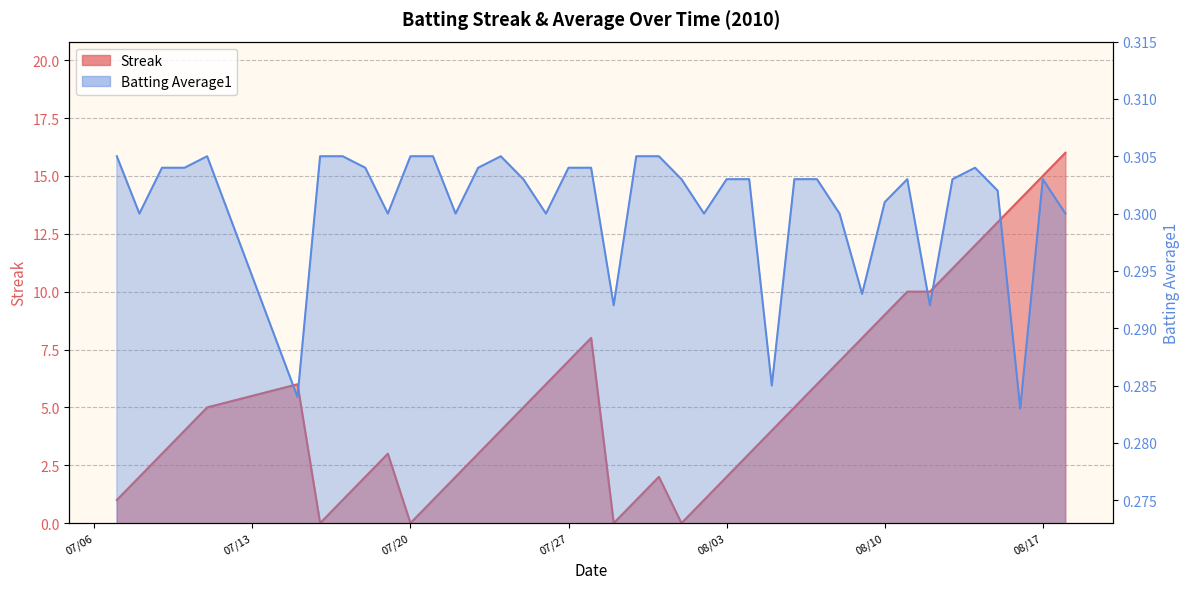

After their last crossing, which series has the higher values: Streak or Batting Average1?

Streak